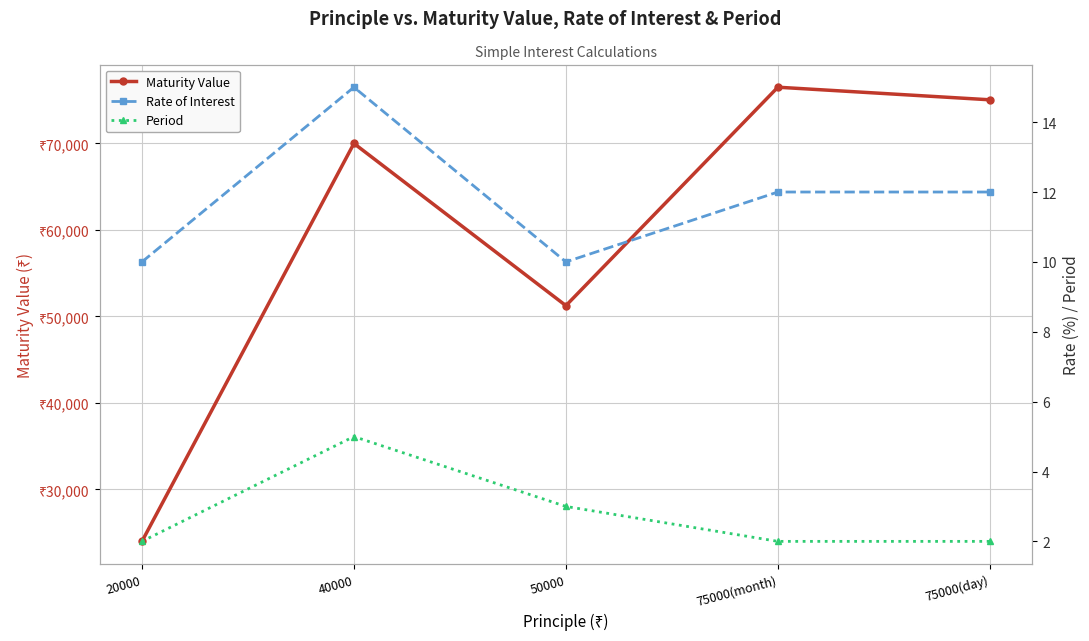

What is the difference between the Maturity Value values at 50000 and 20000?

27250.0